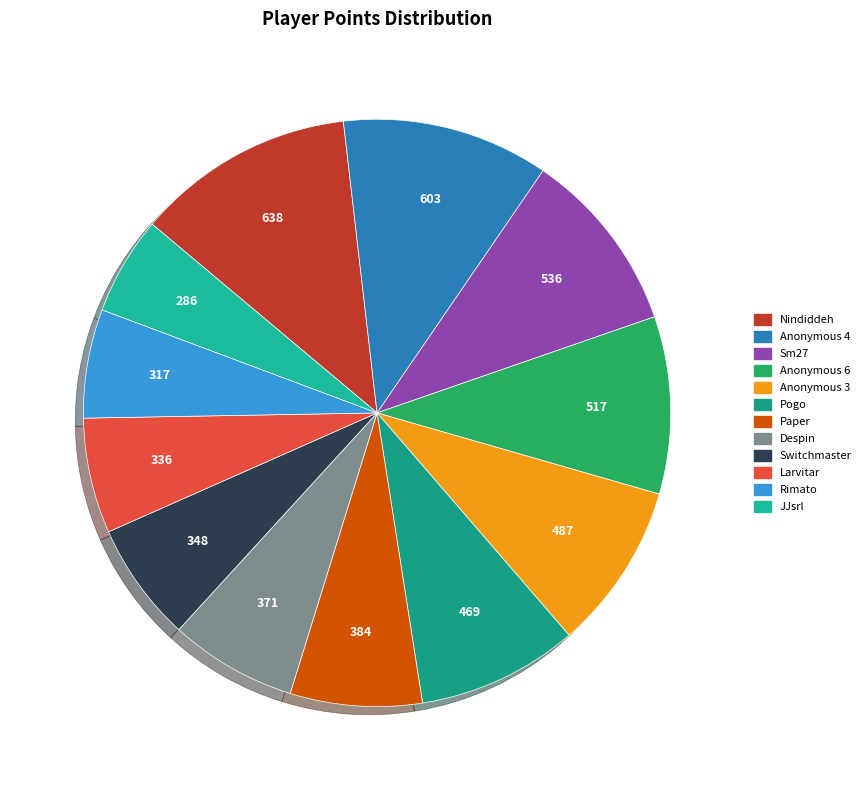

True or false: Larvitar accounts for 6% of the total.

True